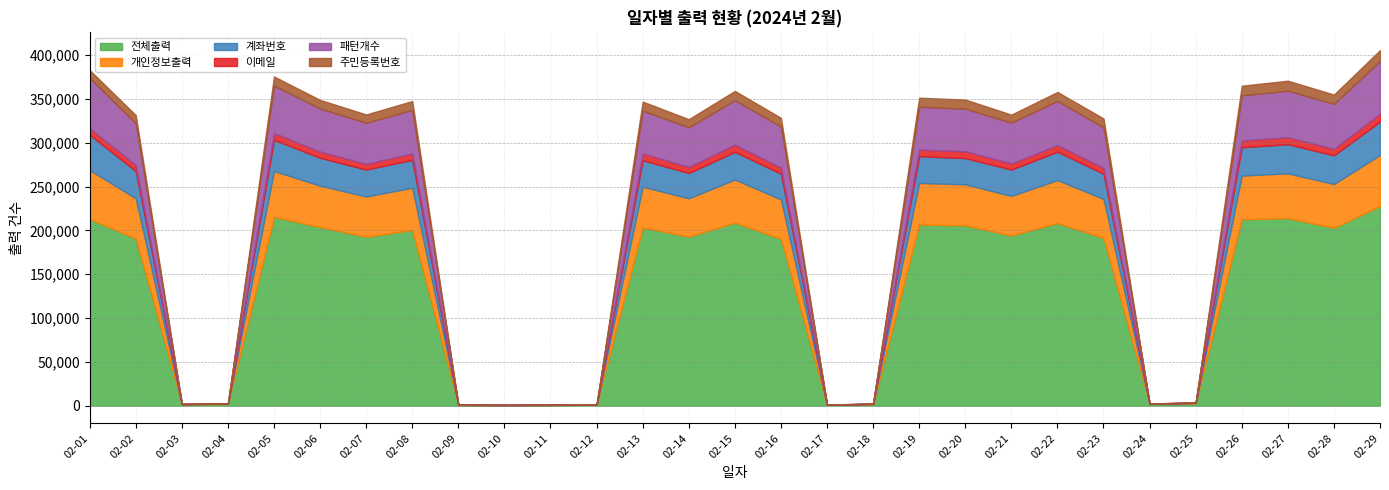

Reading left to right, transcribe all the data shown in this chart.

전체출력: 213121	190545	1523	1815	215437	203777	192727	200427	711	577	662	882	203250	192928	208924	190293	961	1580	206748	205742	194144	208464	191226	2132	2629	212781	213928	202980	227842
개인정보출력: 55799	46098	162	264	52423	47310	46018	48251	109	95	100	77	46652	43722	49207	45115	110	260	47425	46869	45247	48990	44676	119	351	49861	51206	49978	58324
계좌번호: 40323	31148	47	77	35567	31823	30680	31899	15	24	33	13	30258	28845	31534	29316	45	105	30561	29908	30045	32469	28760	26	176	32249	33294	32712	38113
이메일: 7491	6733	15	23	7750	7108	6516	7346	3	0	6	5	7808	7041	8277	7047	16	35	7522	7895	7065	7442	6852	18	46	7863	8053	7539	9118
패턴개수: 57360	47695	88	169	54192	49122	46988	49722	20	24	43	19	48778	45326	50751	46748	75	184	48880	48577	46594	50488	46156	48	297	51462	53046	51257	60044
주민등록번호: 9015	9374	19	62	10415	9863	9474	10095	2	0	4	1	10360	9143	10583	10028	14	36	10422	10413	9108	10244	10190	4	66	11022	11402	10646	12415